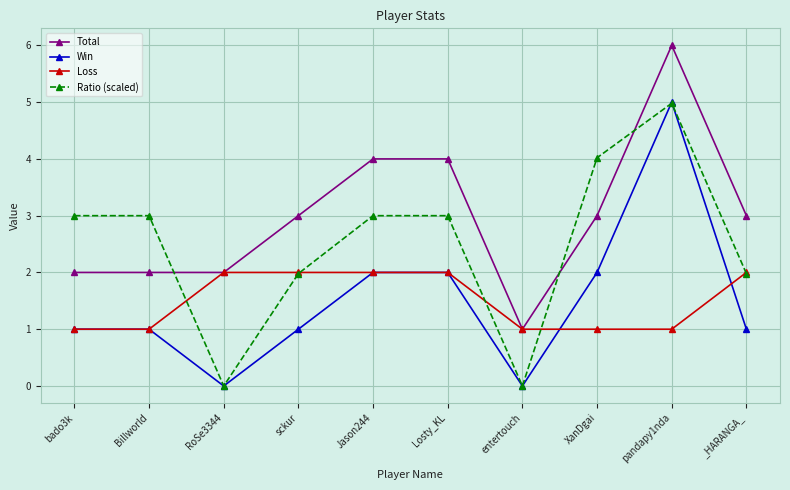

How many Ratio (scaled) values are between 1 and 3?

6